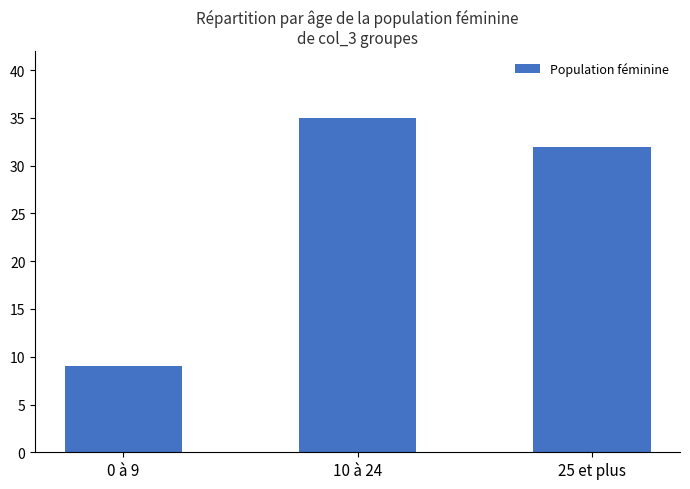

What is the ratio of the value at 25 et plus to the value at 0 à 9?

3.6